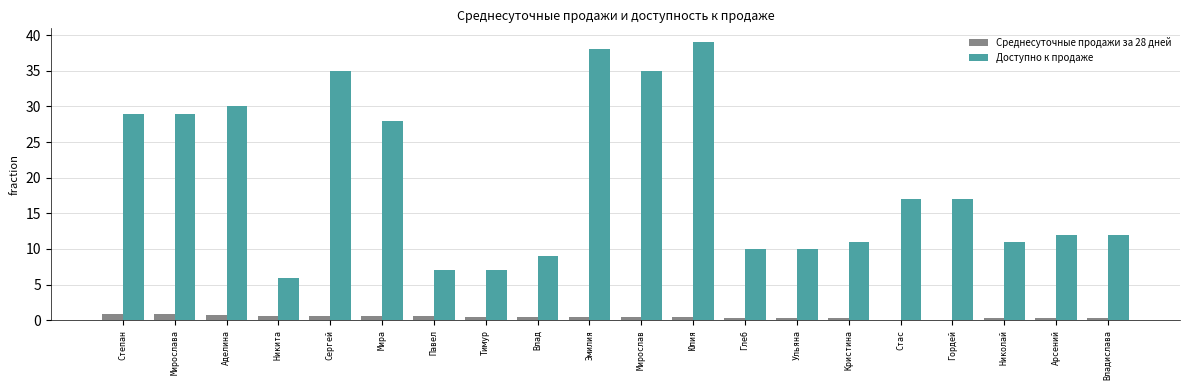

Is it true that Доступно к продаже equals 5.0 at Кристина?

False